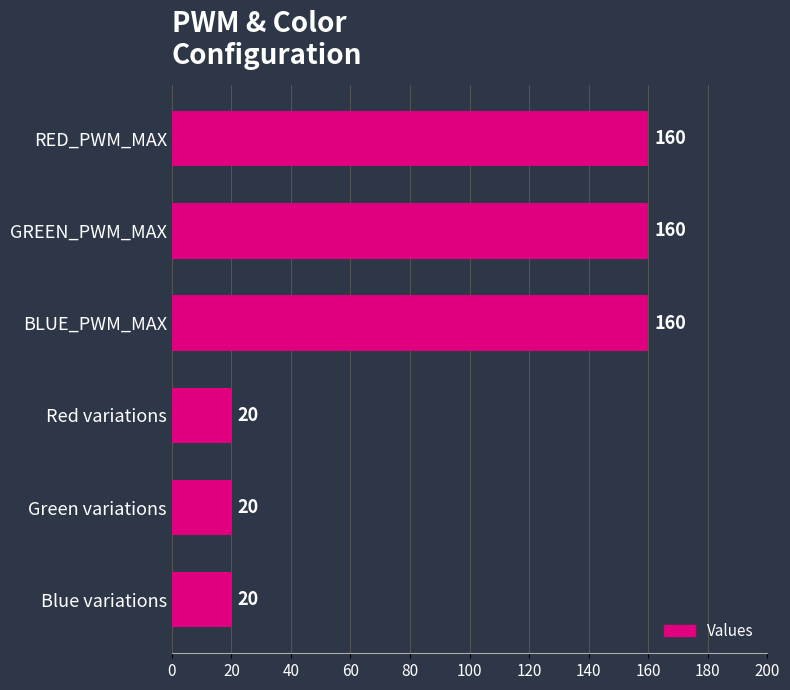

What is the sum of all values?

540